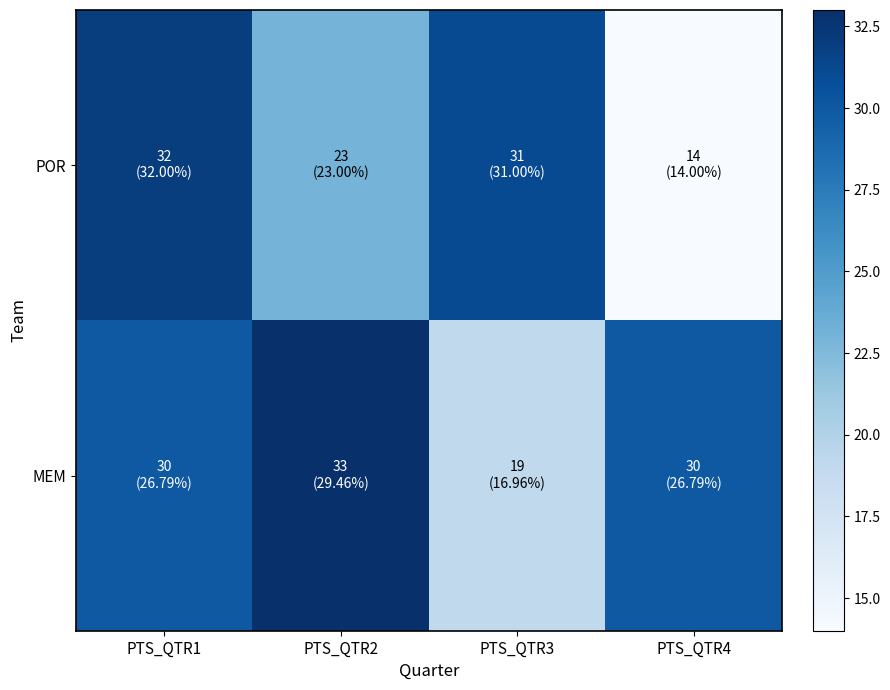

Reading left to right, extract all data points from this chart.

POR: PTS_QTR1=32	PTS_QTR2=23	PTS_QTR3=31	PTS_QTR4=14
MEM: PTS_QTR1=30	PTS_QTR2=33	PTS_QTR3=19	PTS_QTR4=30